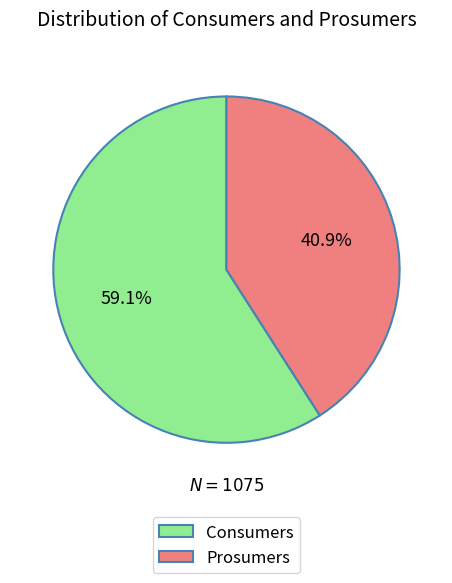

Rank the categories by value from highest to lowest.

Consumers, Prosumers